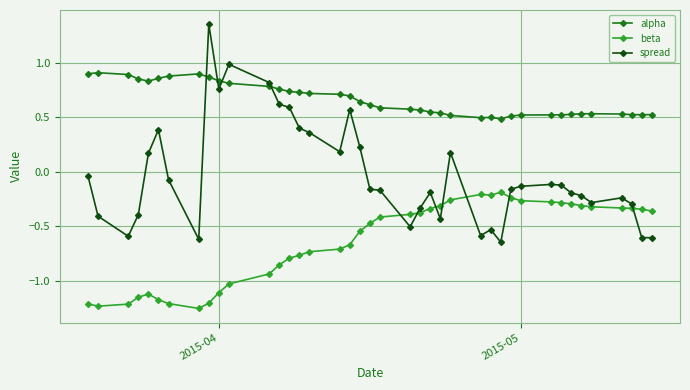

True or false: spread has more than 0 interior local peaks.

True